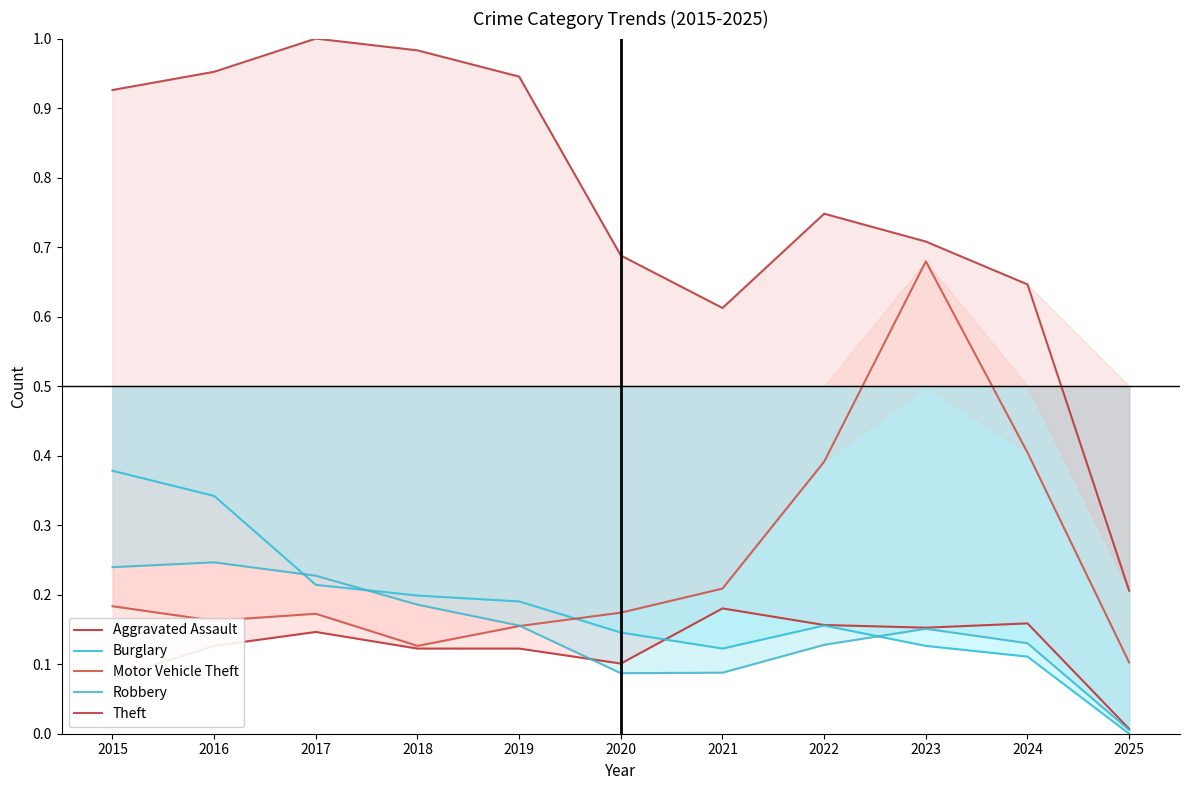

True or false: Theft and Robbery cross at least once.

False